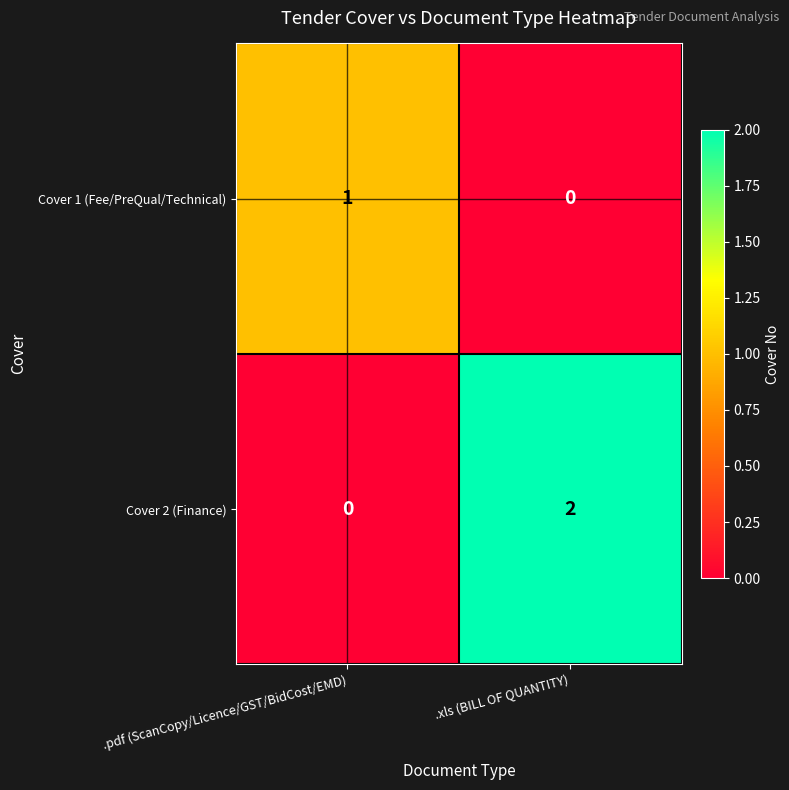

At which category is the sum across all series the highest?

.xls (BILL OF QUANTITY)